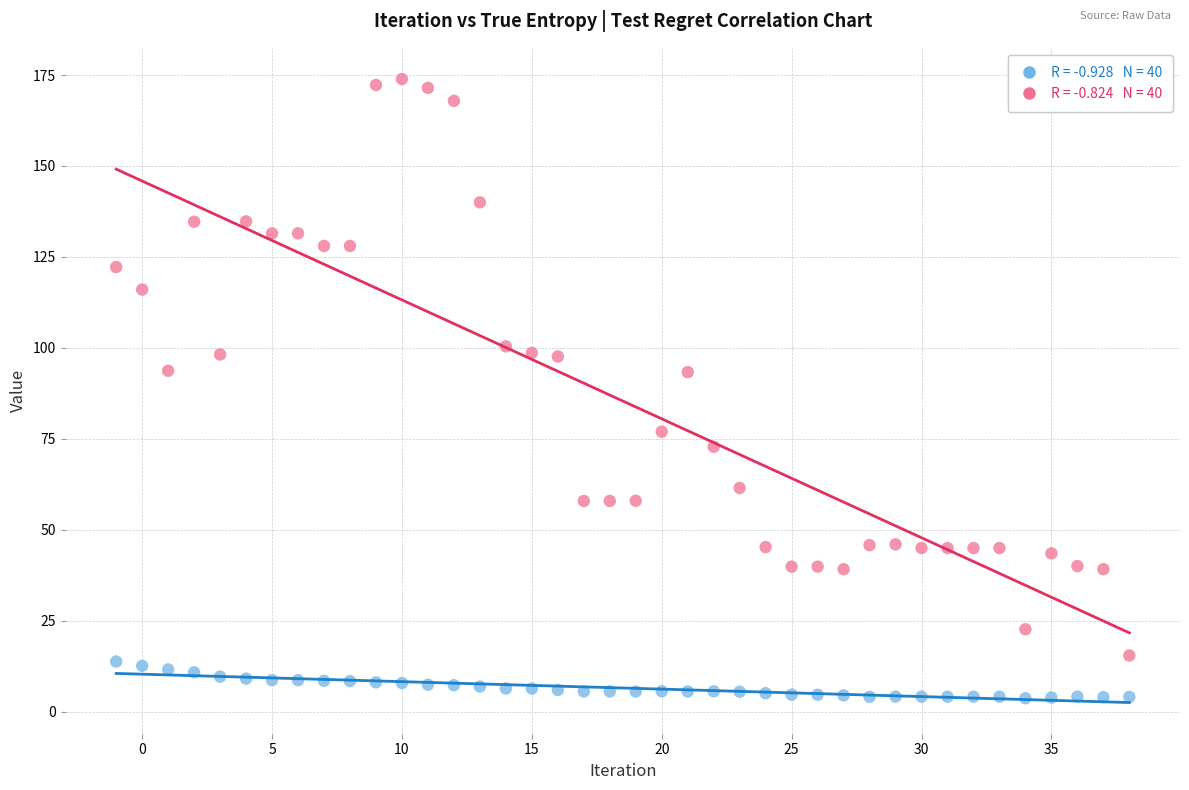

Across all data points, what is the range of X values (max minus min)?

39.0